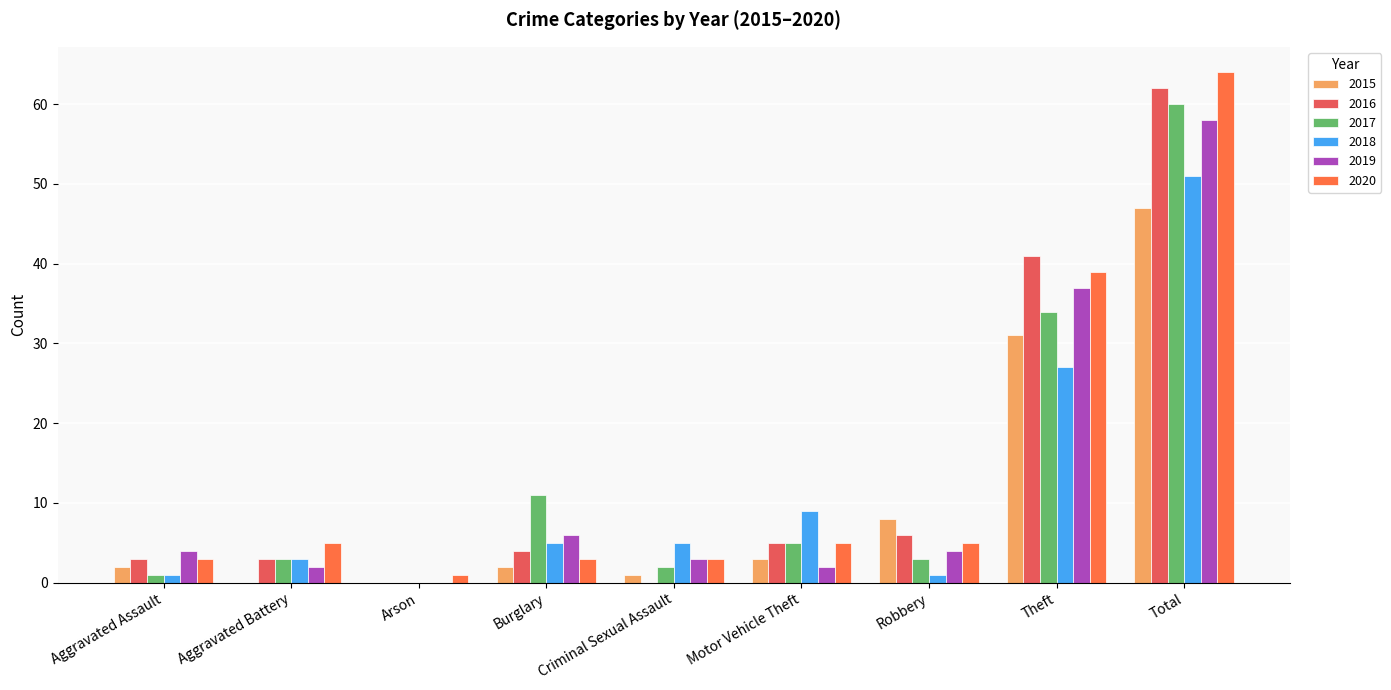

The value of 2019 at Arson is 0. True or false?

True